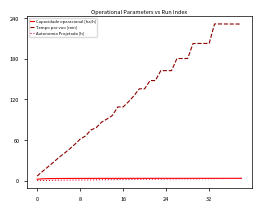

Which series has the widest spread of values?

Tempo por voo [min]